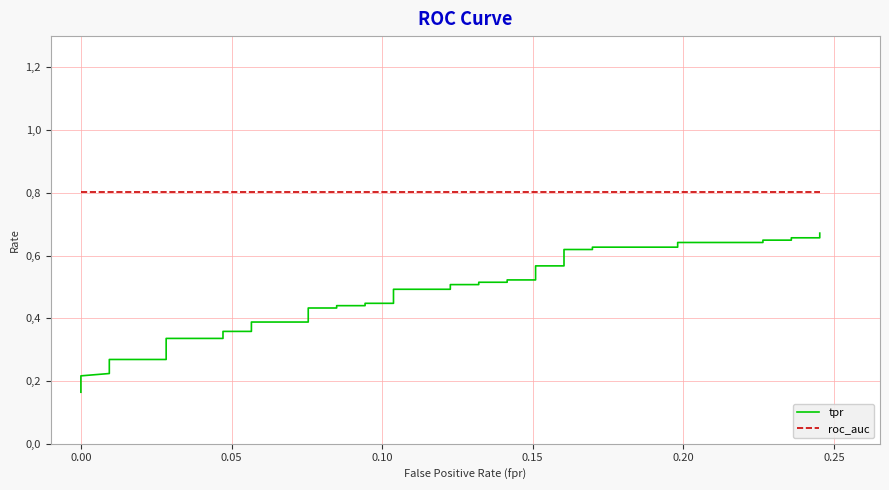

Count the number of data series in this chart.

2